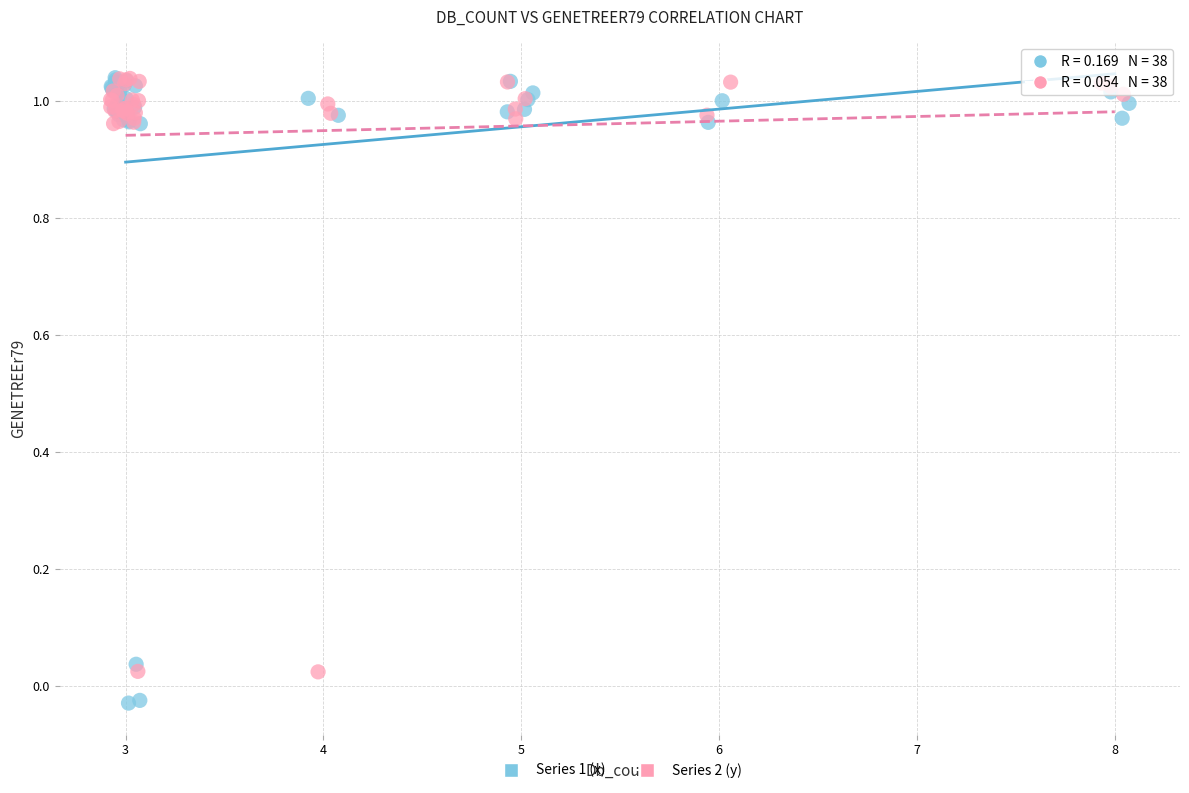

Which series reaches the minimum Y coordinate?

Series 1 (x)